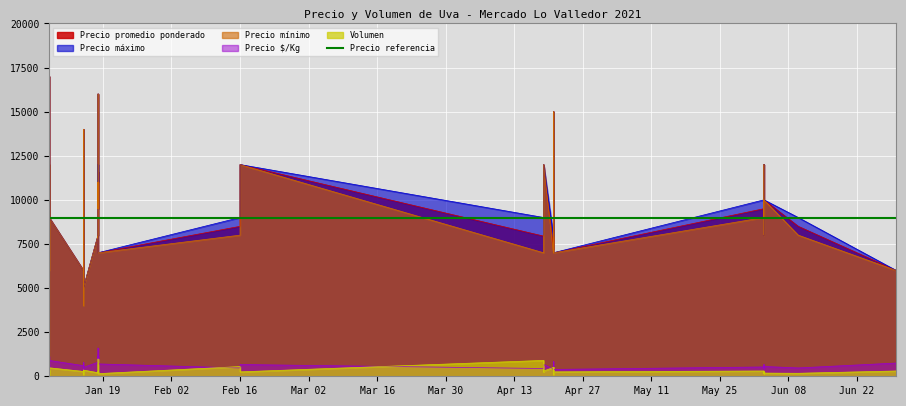

Which category has the lowest value in the Precio máximo series?

2021-01-15